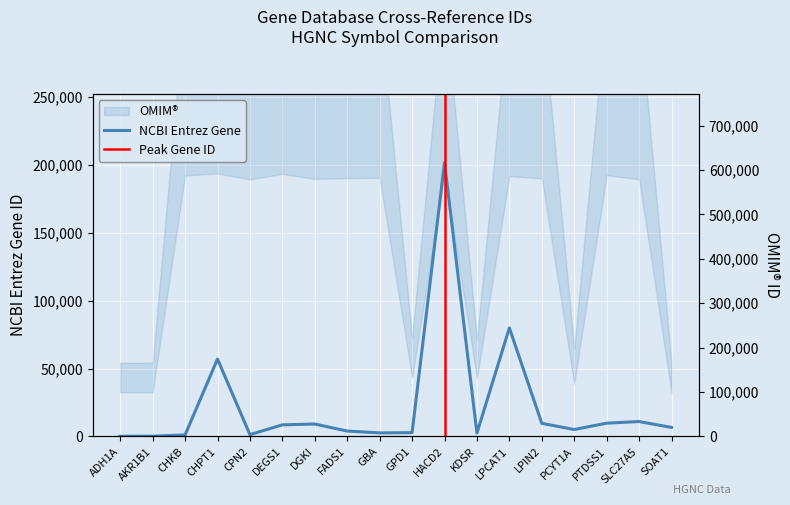

True or false: the data shows 58 at ADH1A.

False